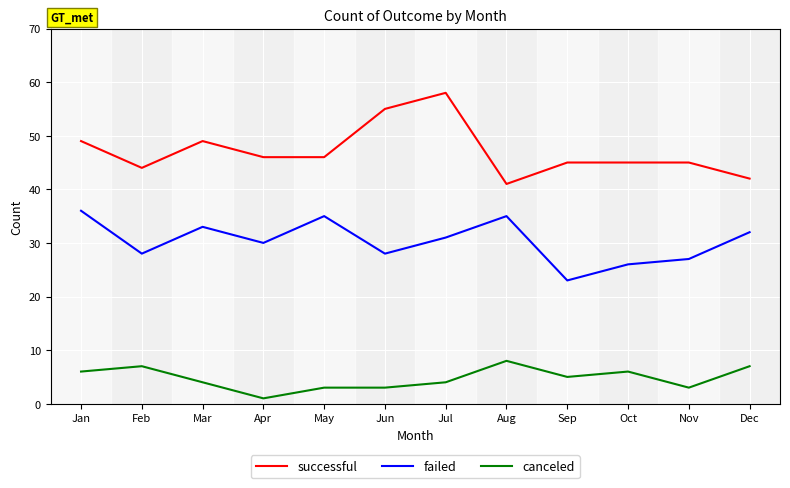

What value does the canceled series have at Dec?

7